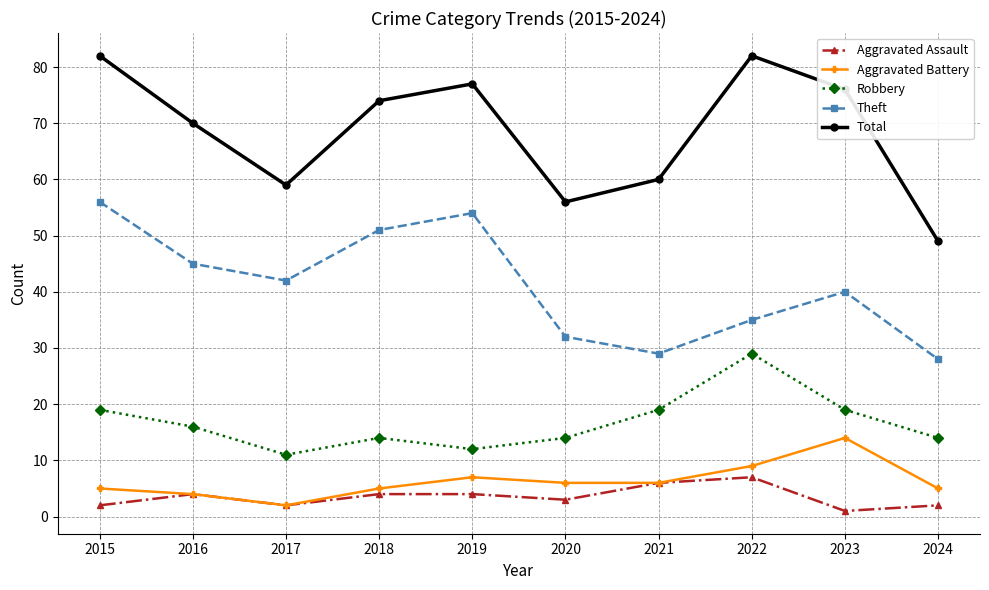

Where does the Robbery series first go above 16?

2015